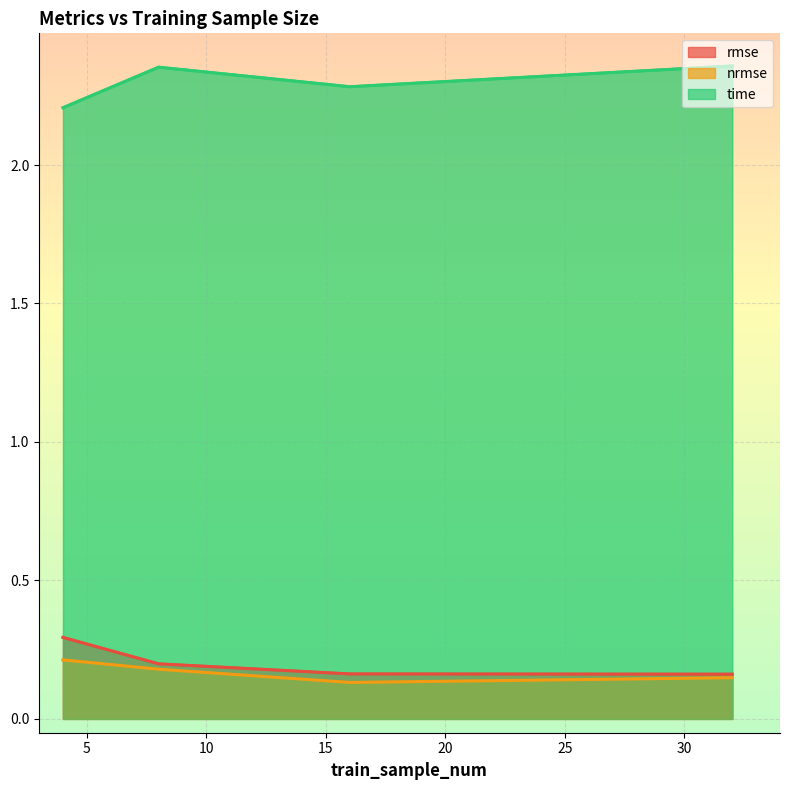

True or false: time and rmse intersect in this chart.

False